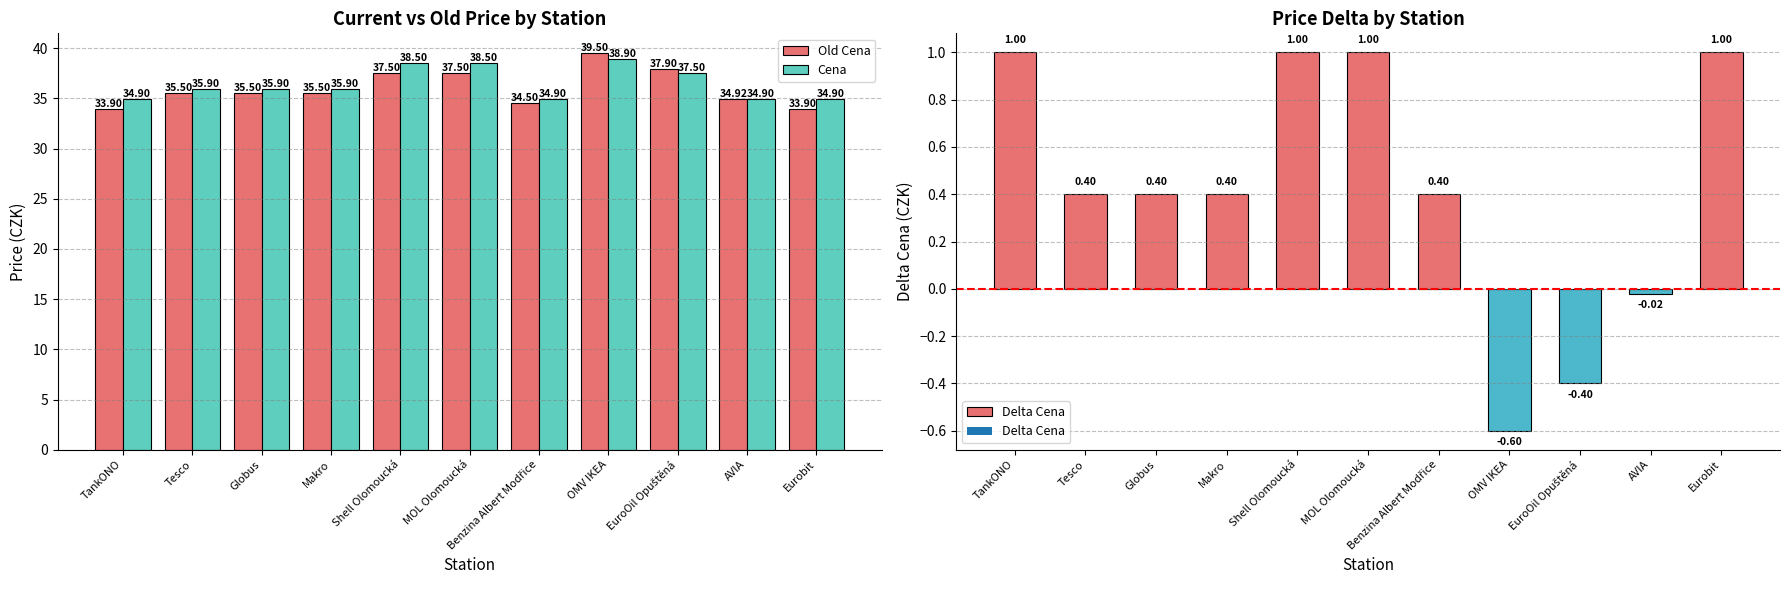

List the series in order of their overall mean, lowest first.

Old Cena, Cena